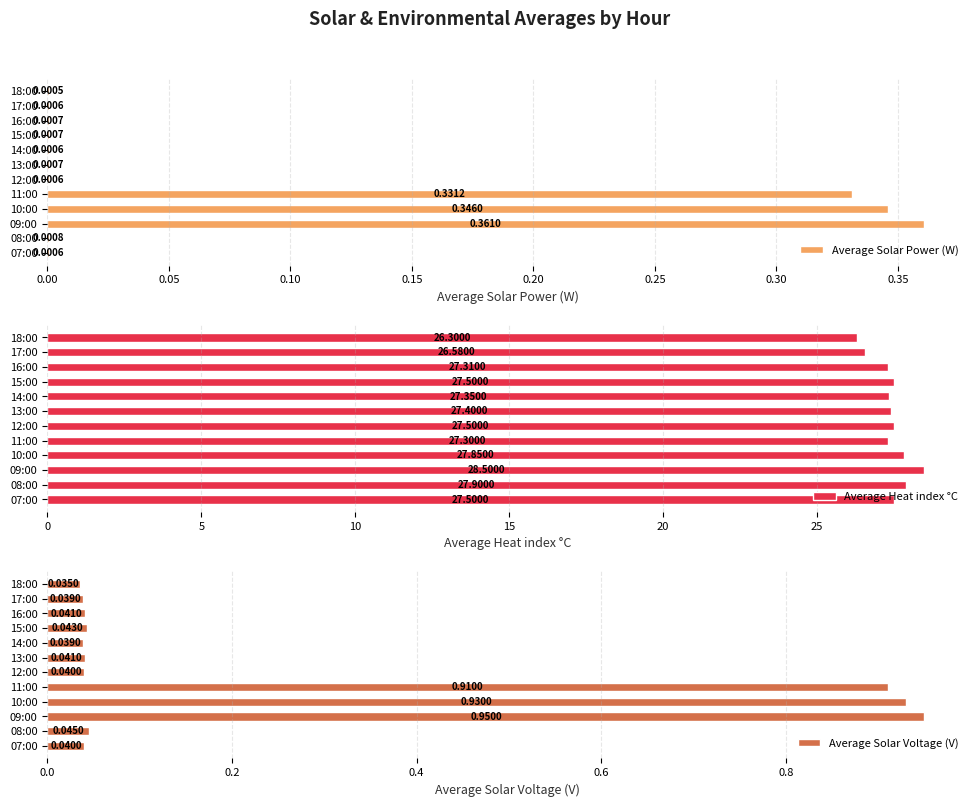

Reading right to left, extract all data points from this chart.

Average Solar Power (W): 0.0	0.0	0.0	0.0	0.0	0.0	0.0	0.3	0.3	0.4	0.0	0.0
Average Heat index °C: 26.3	26.6	27.3	27.5	27.4	27.4	27.5	27.3	27.9	28.5	27.9	27.5
Average Solar Voltage (V): 0.0	0.0	0.0	0.0	0.0	0.0	0.0	0.9	0.9	0.9	0.0	0.0